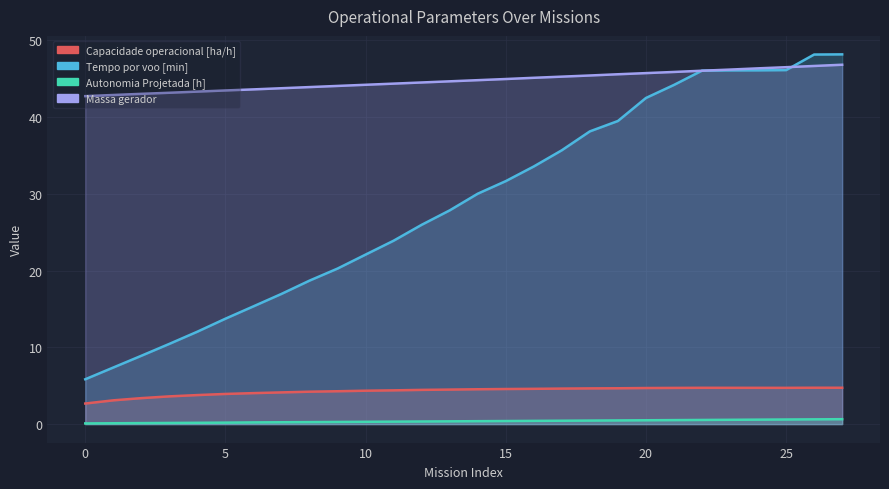

What is the value of the Capacidade operacional [ha/h] point at the 1st from the left?

2.7